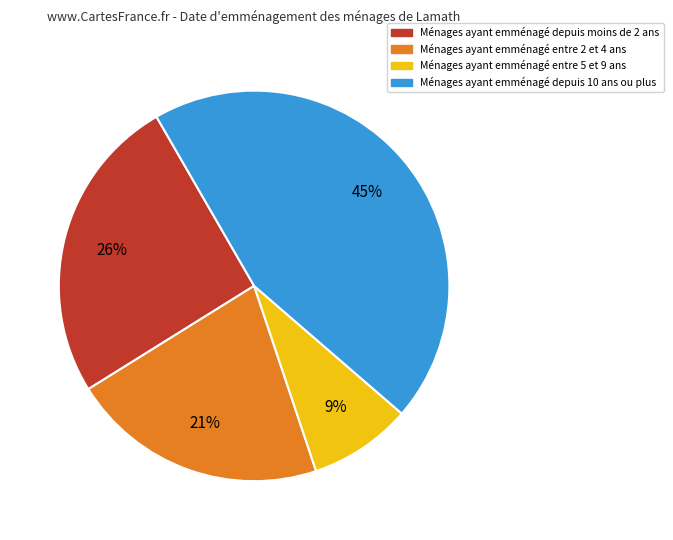

Is there a majority slice in this chart?

No